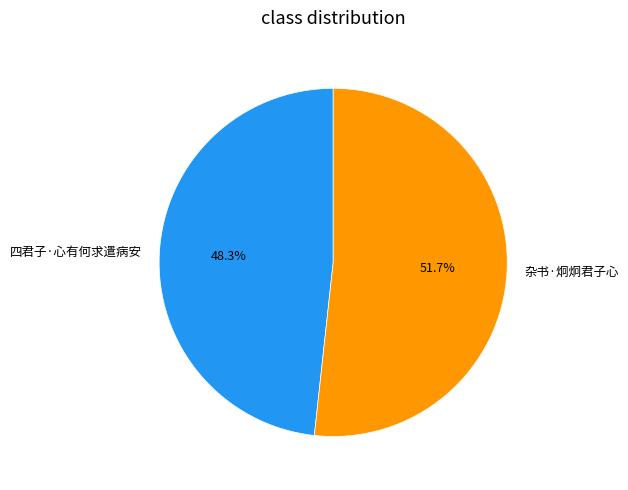

What is the ratio of the value at 杂书·炯炯君子心 to the value at 四君子·心有何求遣病安?

1.1